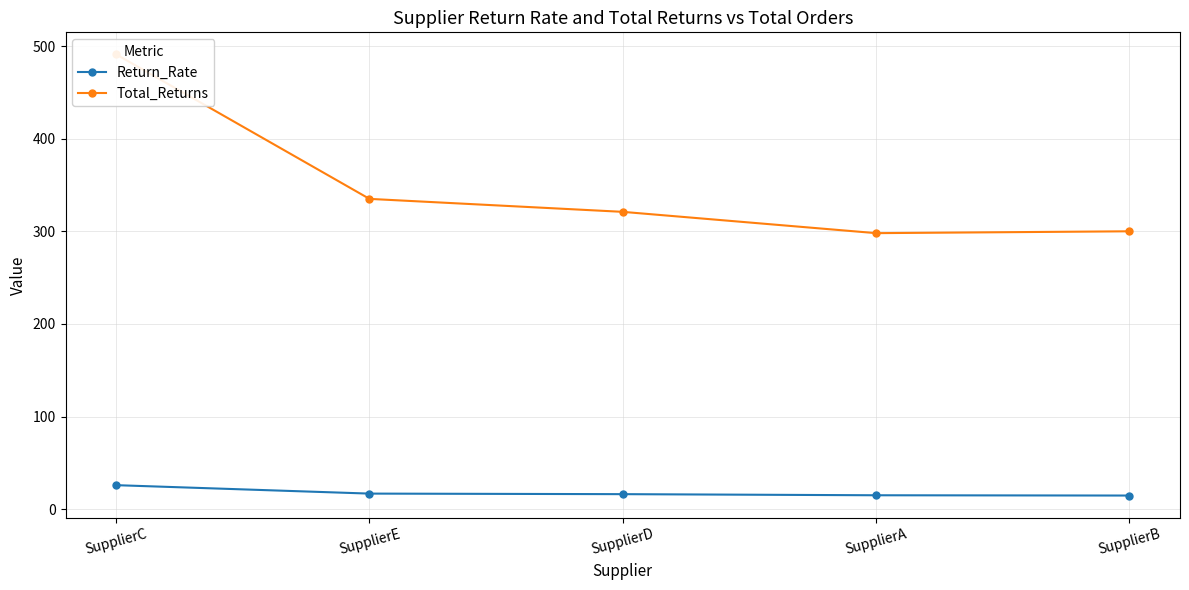

True or false: Total_Returns and Return_Rate intersect in this chart.

False